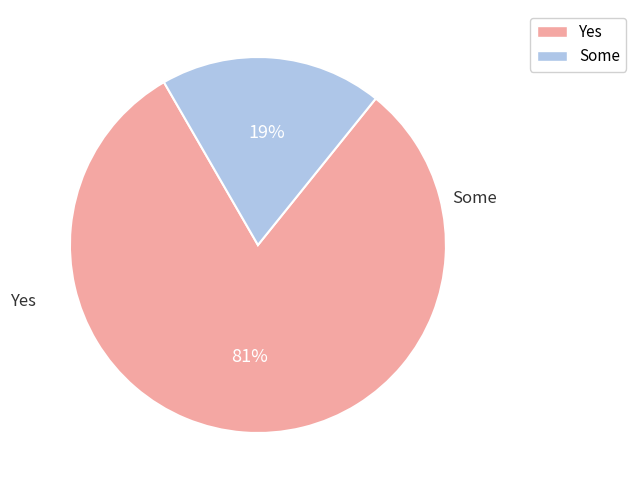

To the nearest percent, what is the average slice percentage?

50%